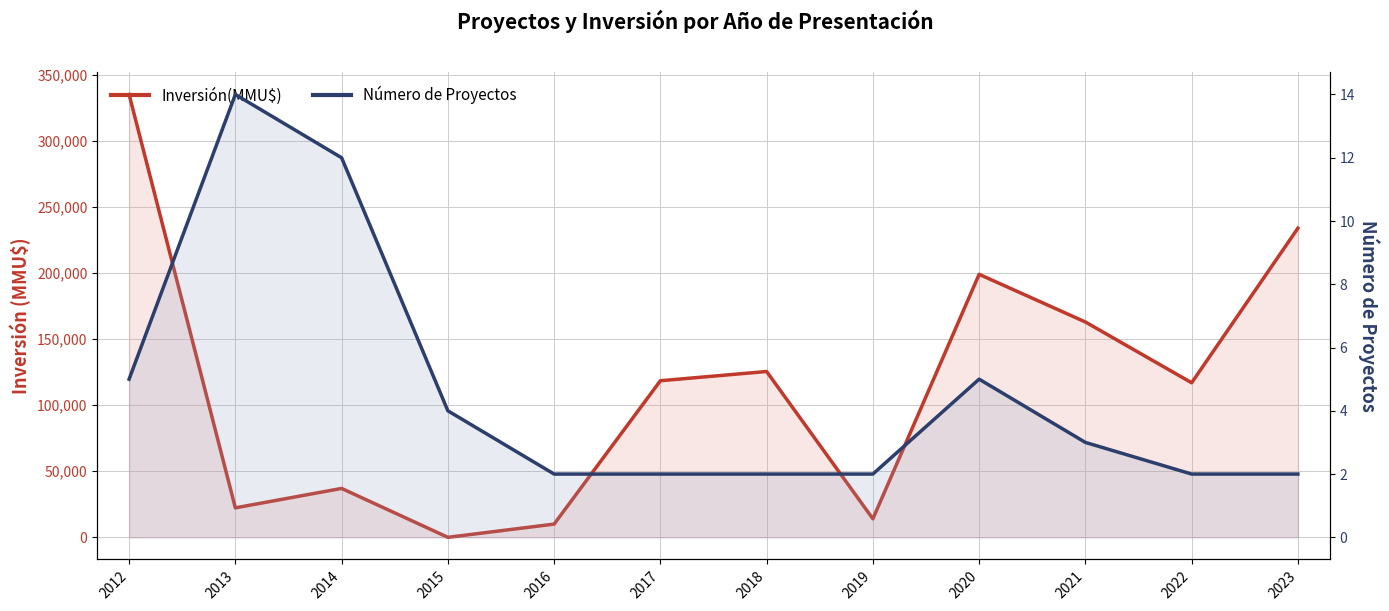

At which label does Inversión(MMU$) first exceed 118526?

2012